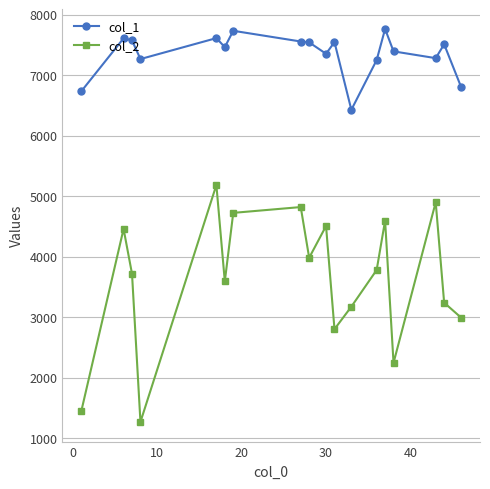

Rank the series by their maximum value, from lowest to highest.

col_2, col_1